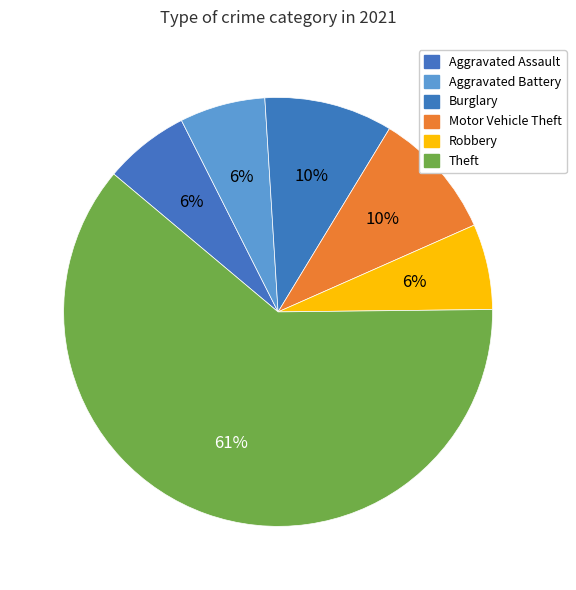

How many slices are in this pie chart?

6